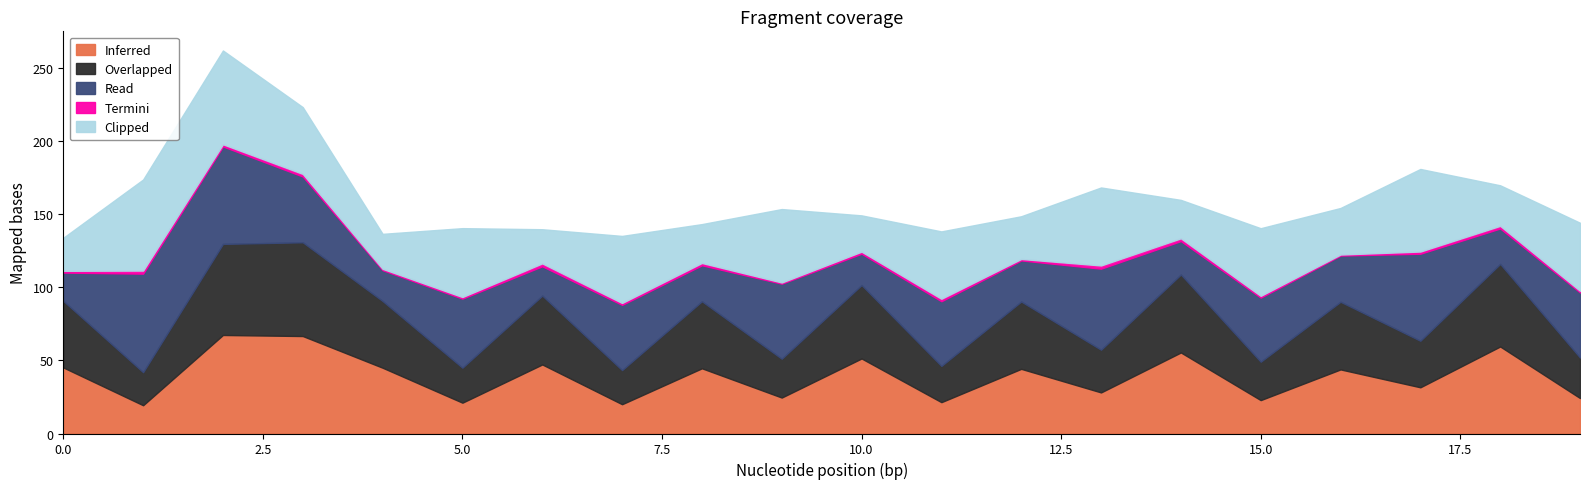

What is the difference between the maximum and minimum values in the Read series?

48.1